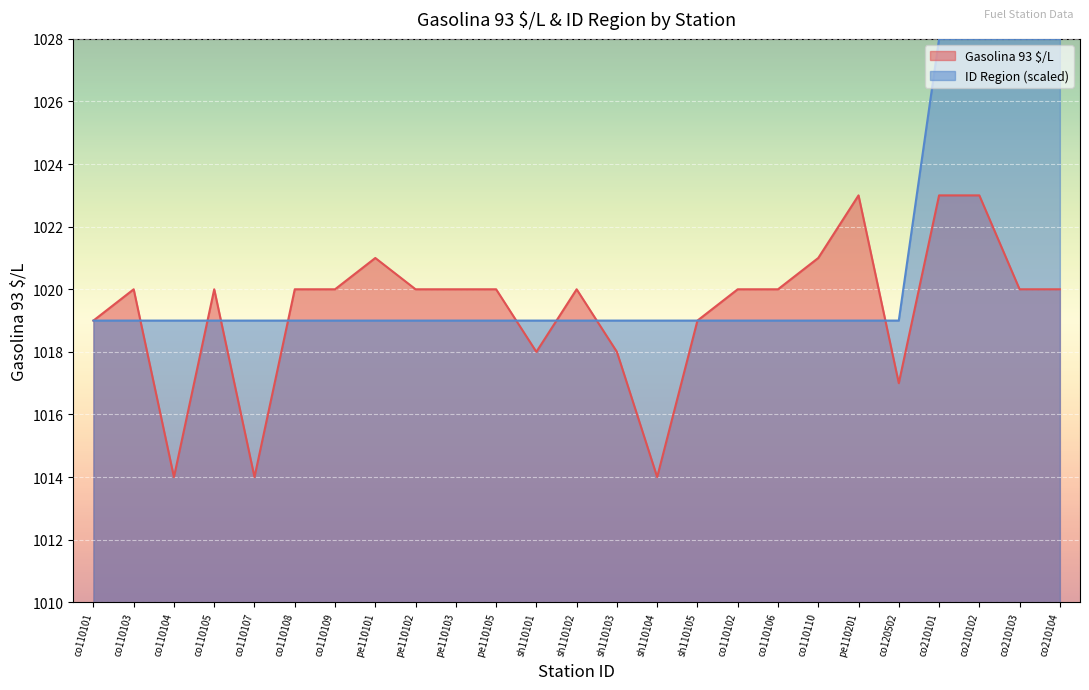

What is the difference between the second highest and minimum values in the Gasolina 93 $/L series?

9